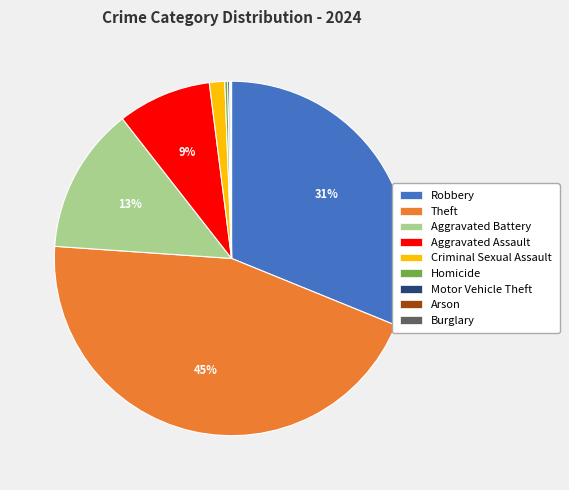

What percentage is the Criminal Sexual Assault slice, to the nearest percent?

1%